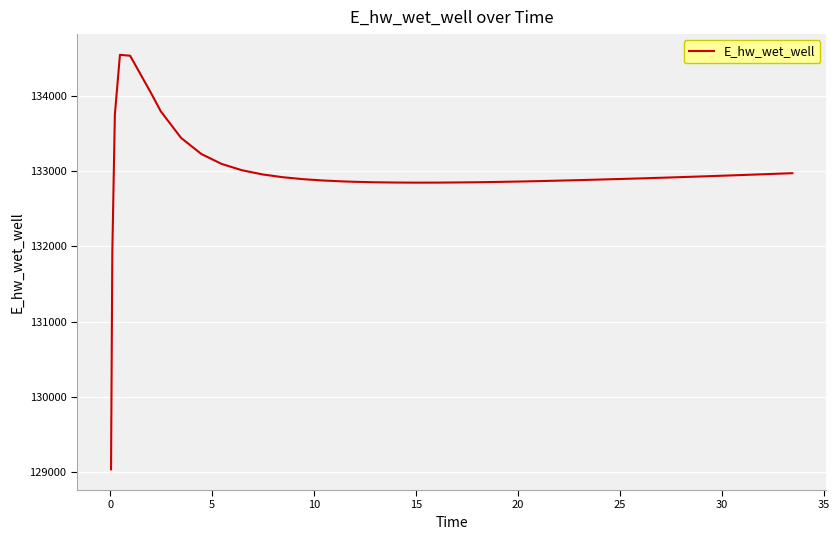

What is the minimum value shown in the chart?

129038.0